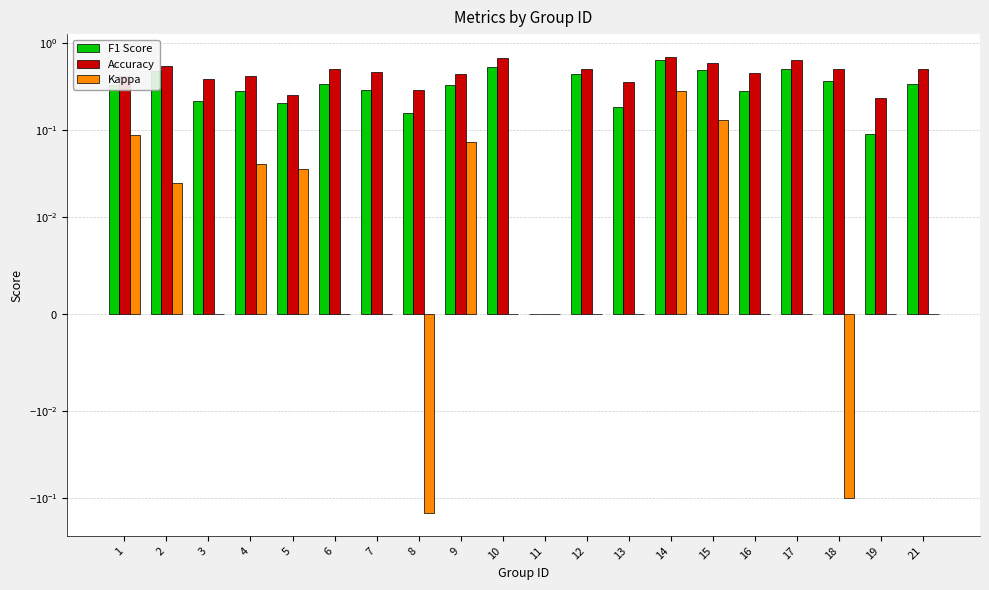

Which series has the largest total across all categories?

Accuracy